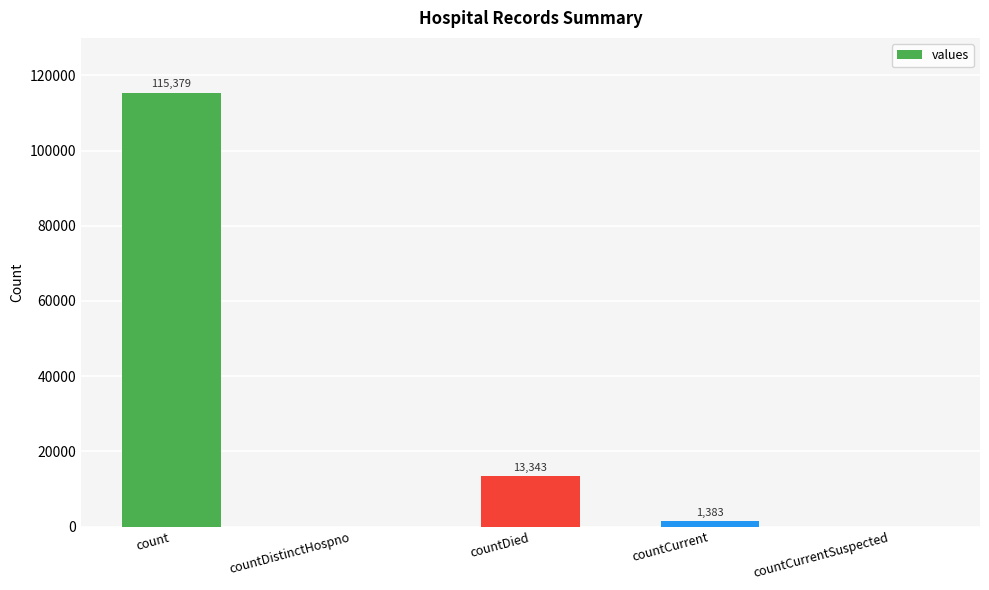

Reading left to right, extract all data points from this chart.

count=115379	countDistinctHospno=0	countDied=13343	countCurrent=1383	countCurrentSuspected=0